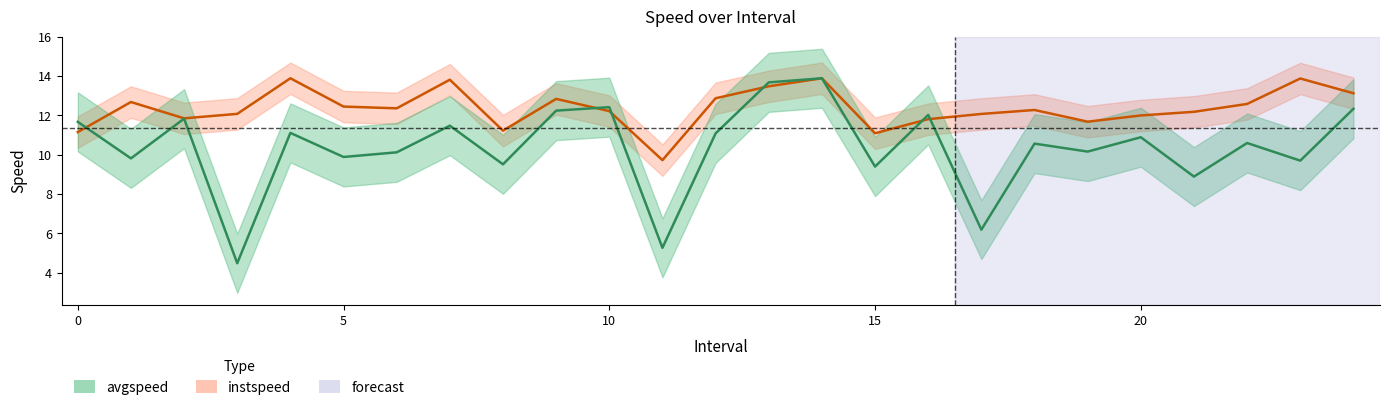

At which category does the chart reach its peak across all series?

14.0